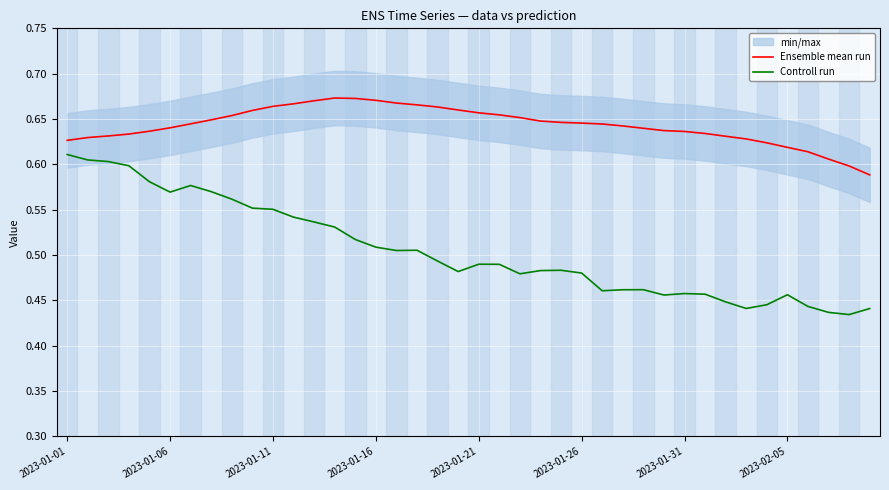

True or false: Controll run and Ensemble mean run intersect in this chart.

False